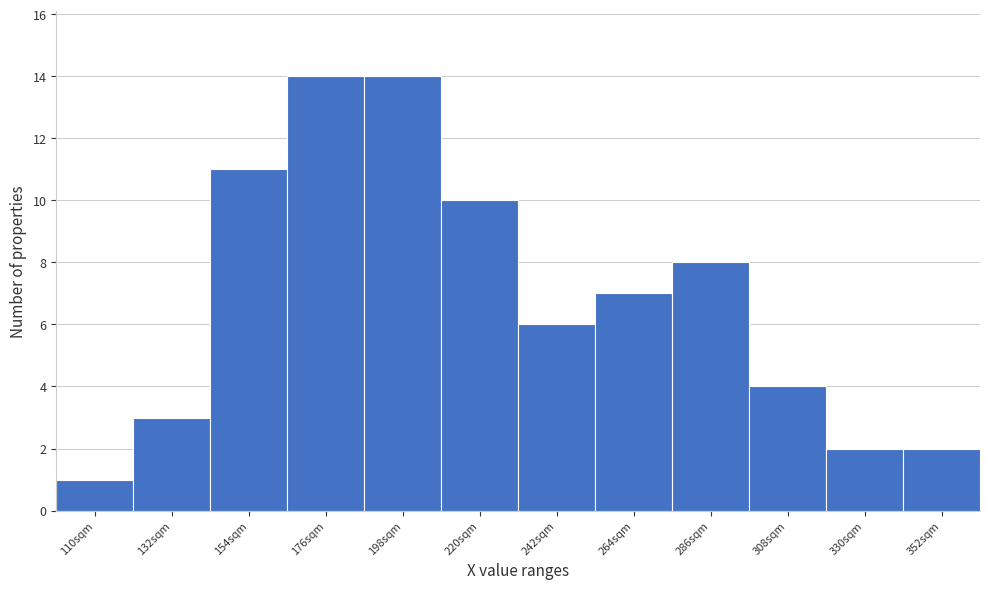

Reading right to left, list all the values displayed in this chart.

352sqm=2	330sqm=2	308sqm=4	286sqm=8	264sqm=7	242sqm=6	220sqm=10	198sqm=14	176sqm=14	154sqm=11	132sqm=3	110sqm=1